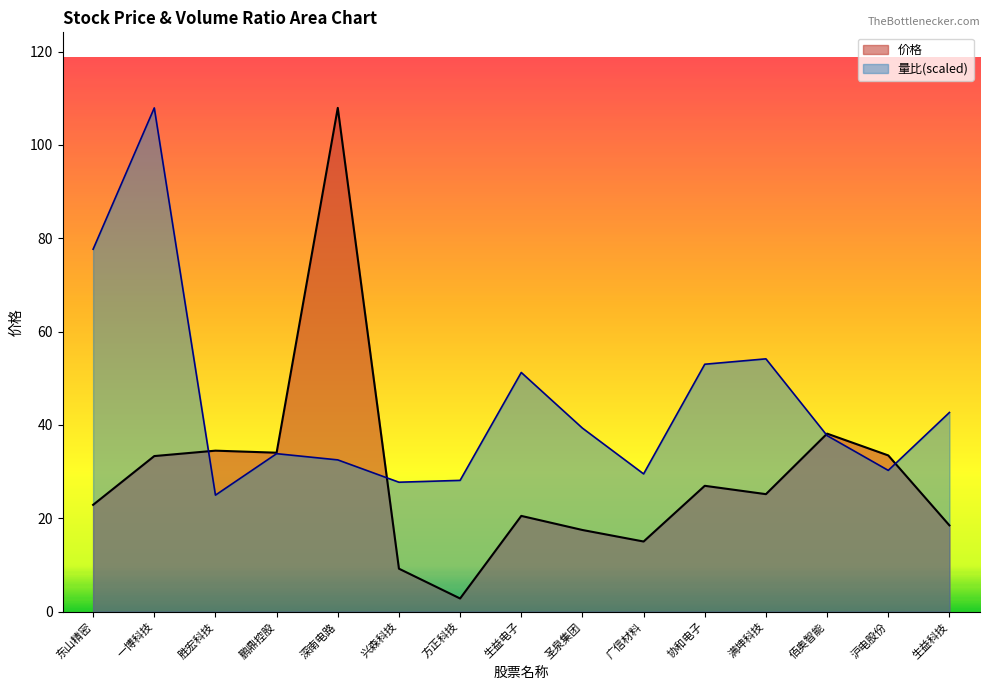

Rank the series by their maximum value, from lowest to highest.

价格, 量比